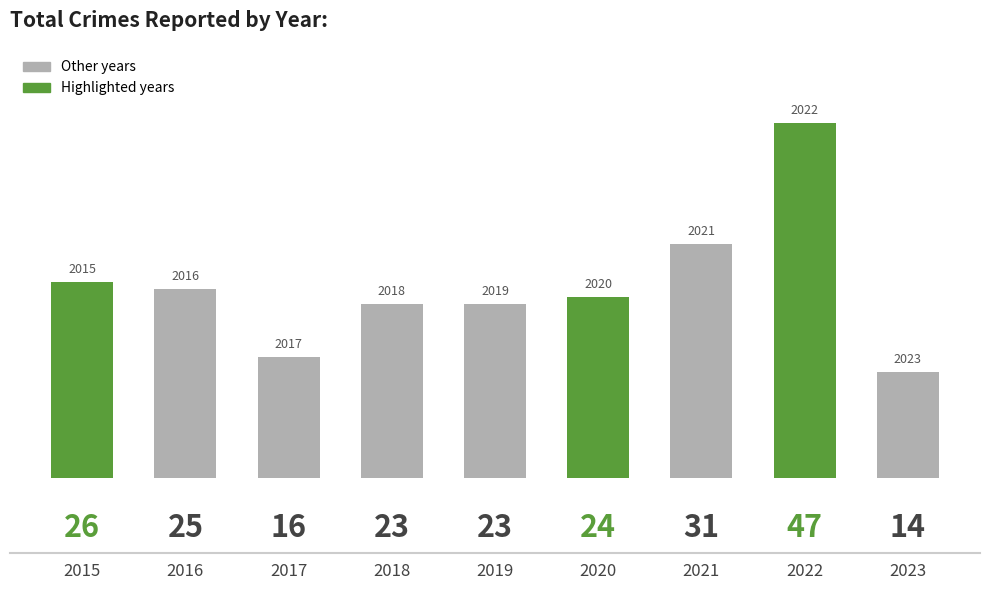

Reading left to right, extract all data points from this chart.

26	25	16	23	23	24	31	47	14